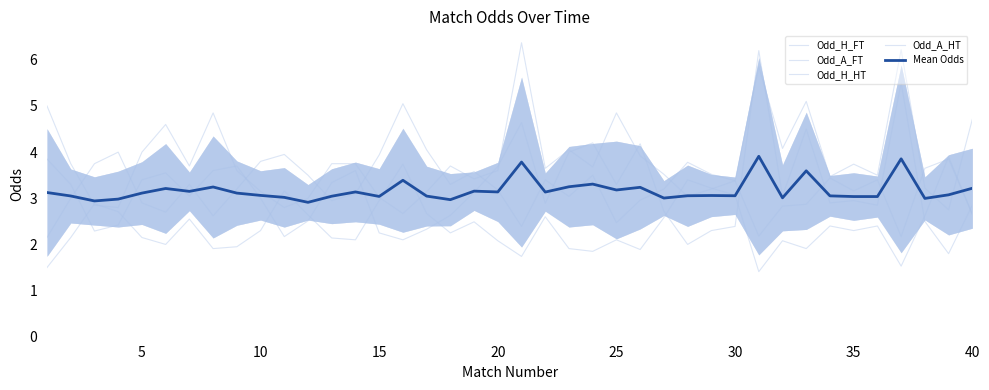

The Odd_A_HT series shows 4.7 at 40. True or false?

True